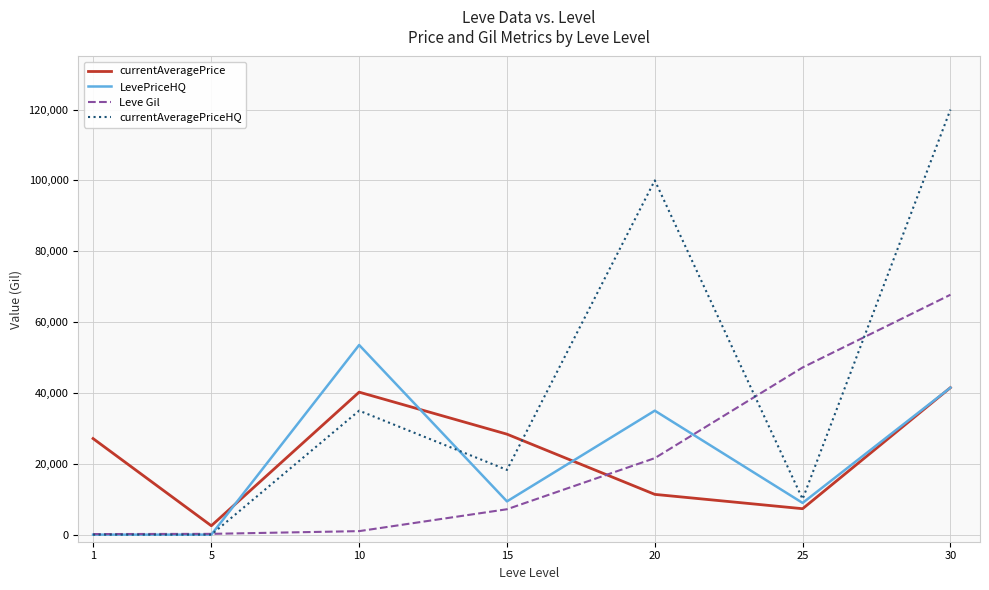

True or false: Leve Gil and currentAveragePrice intersect in this chart.

True